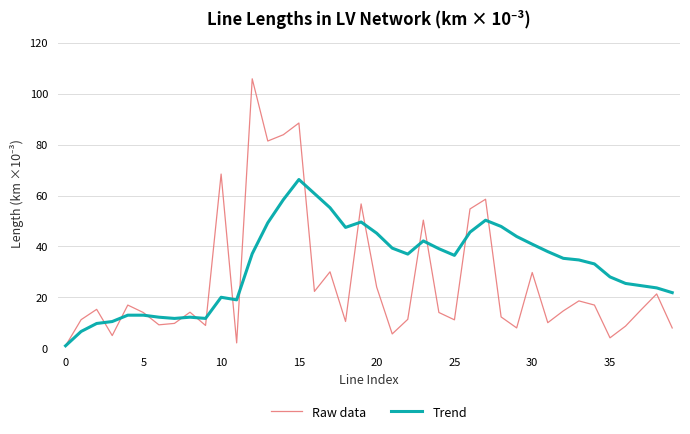

Which series has the widest spread of values?

Raw data